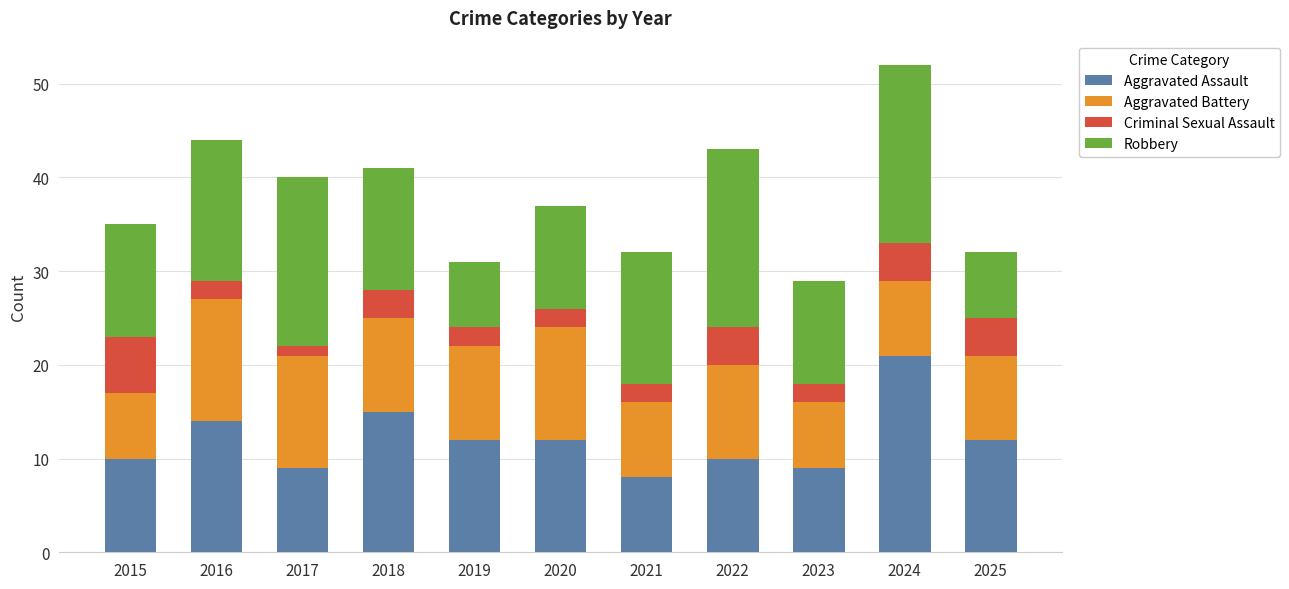

What is the minimum value for Aggravated Assault?

8